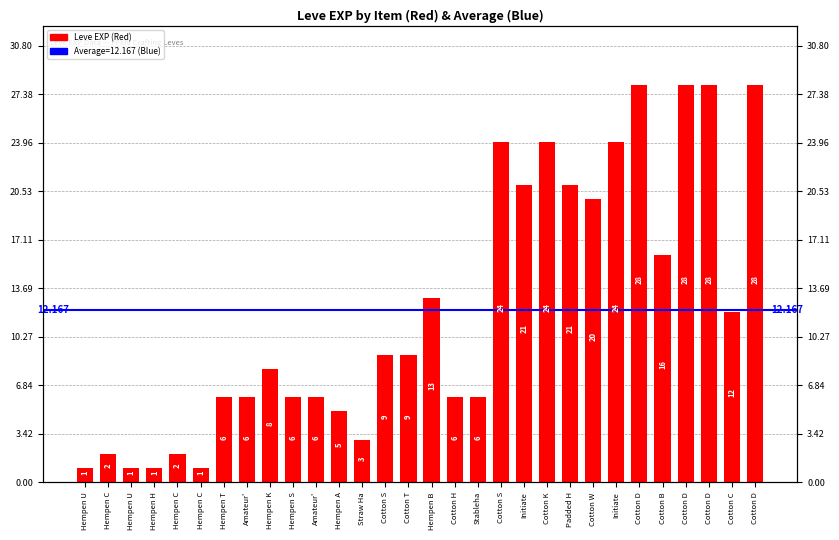

List the labels in order of value, largest first.

Cotton D, Cotton D, Cotton D, Cotton D, Cotton S, Cotton K, Initiate, Initiate, Padded H, Cotton W, Cotton B, Hempen B, Cotton C, Cotton S, Cotton T, Hempen K, Hempen T, Amateur', Hempen S, Amateur', Cotton H, Stableha, Hempen A, Straw Ha, Hempen C, Hempen C, Hempen U, Hempen U, Hempen H, Hempen C